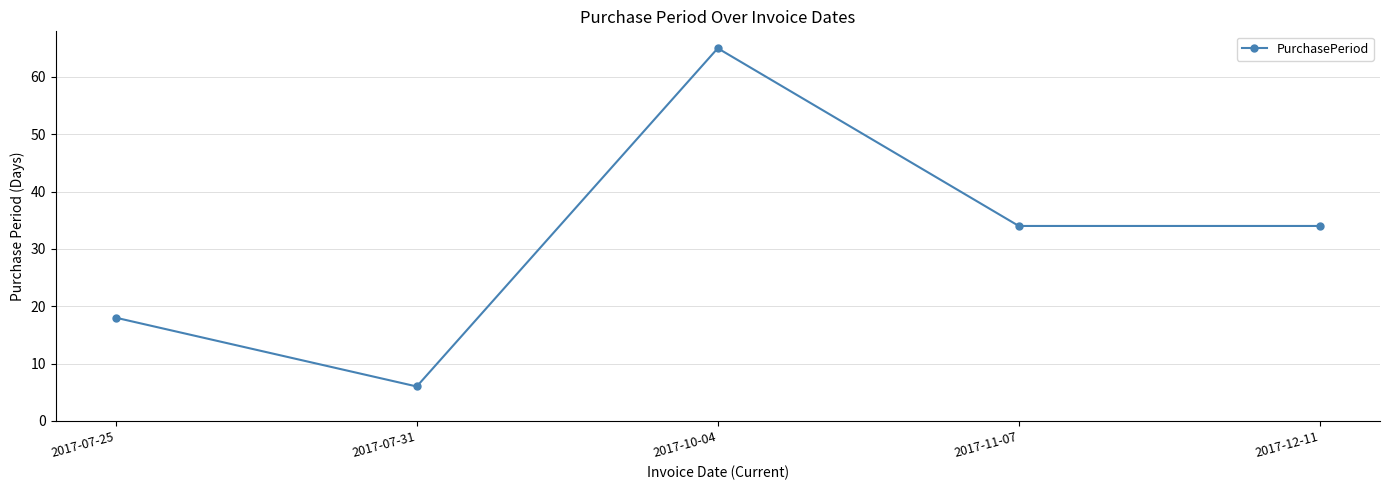

Is it true that the value at 2017-07-25 is 18?

True